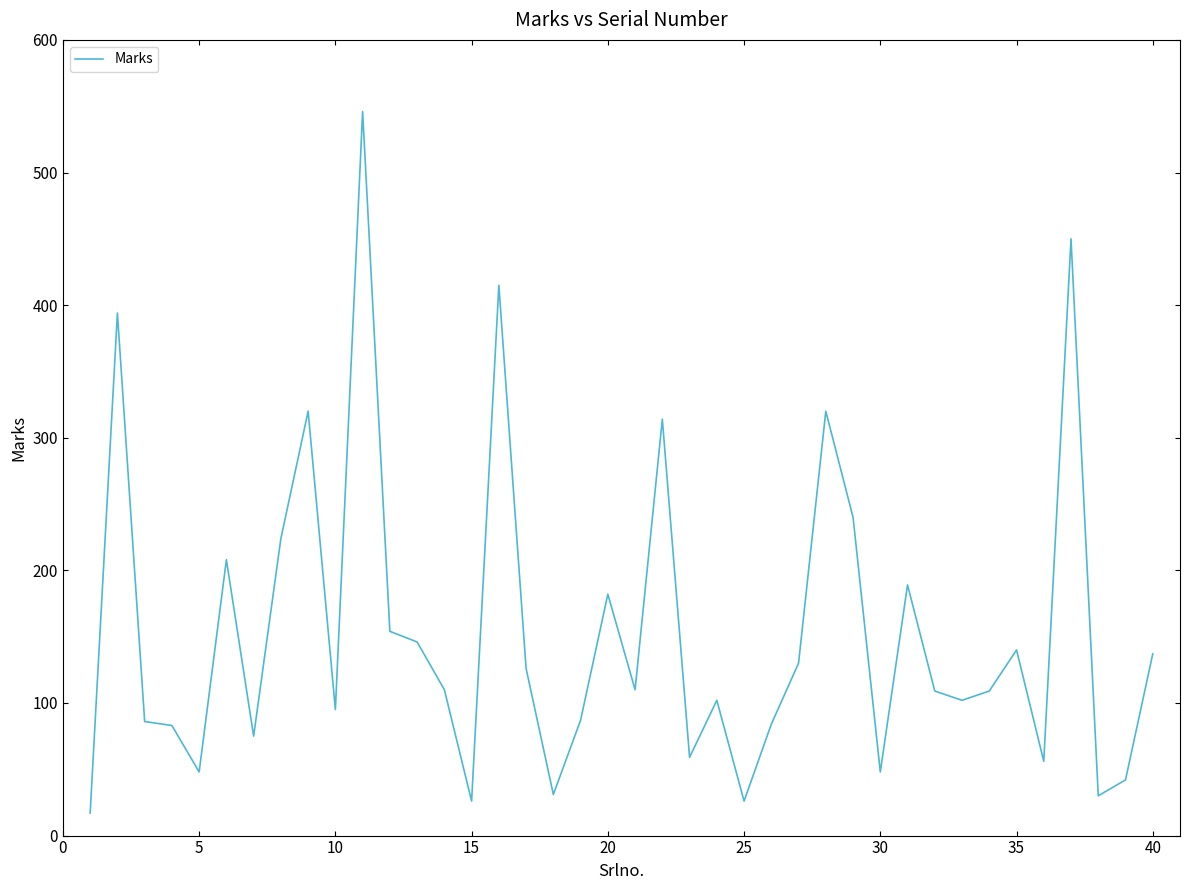

Count the number of categories in the chart.

40